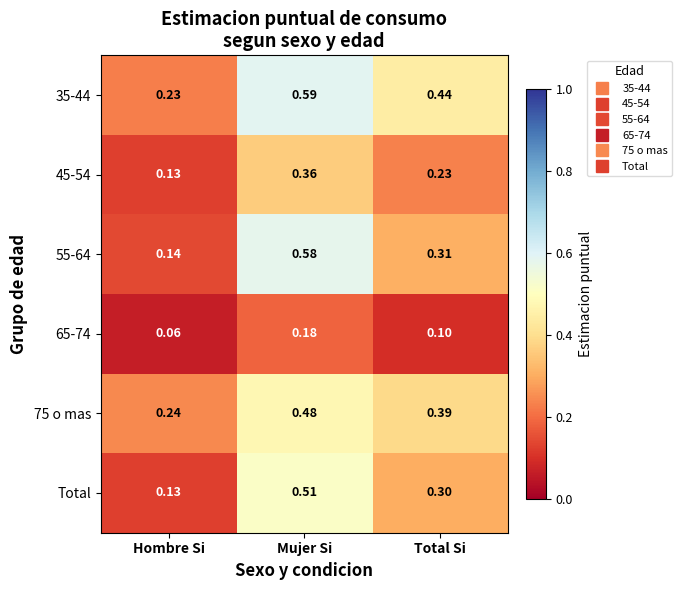

Which series has the largest range (max minus min)?

55-64